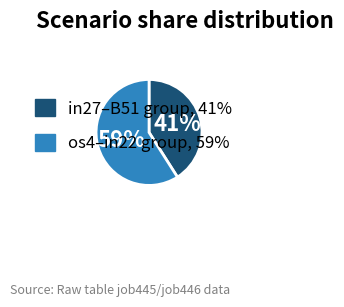

How many slices are in this pie chart?

2